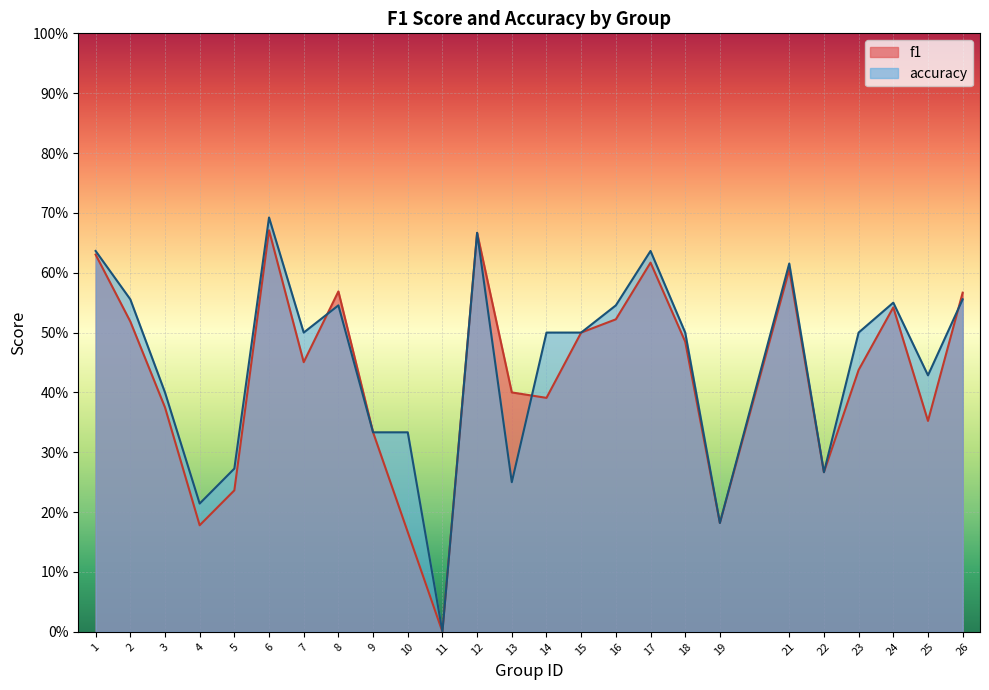

How many f1 values are between 0 and 1?

25